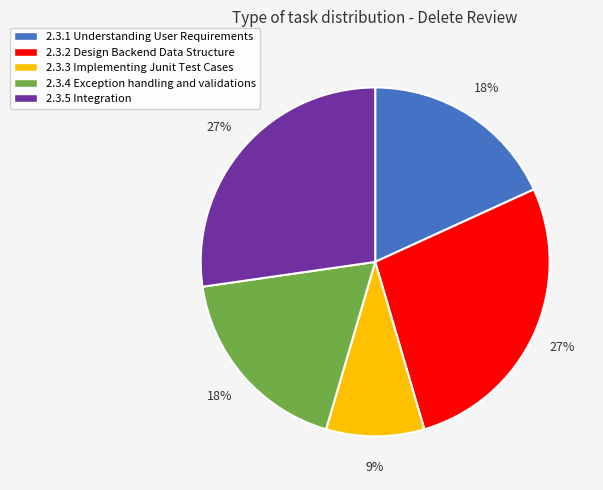

Combined, do 2.3.2 and 2.3.4 account for over 50%?

No